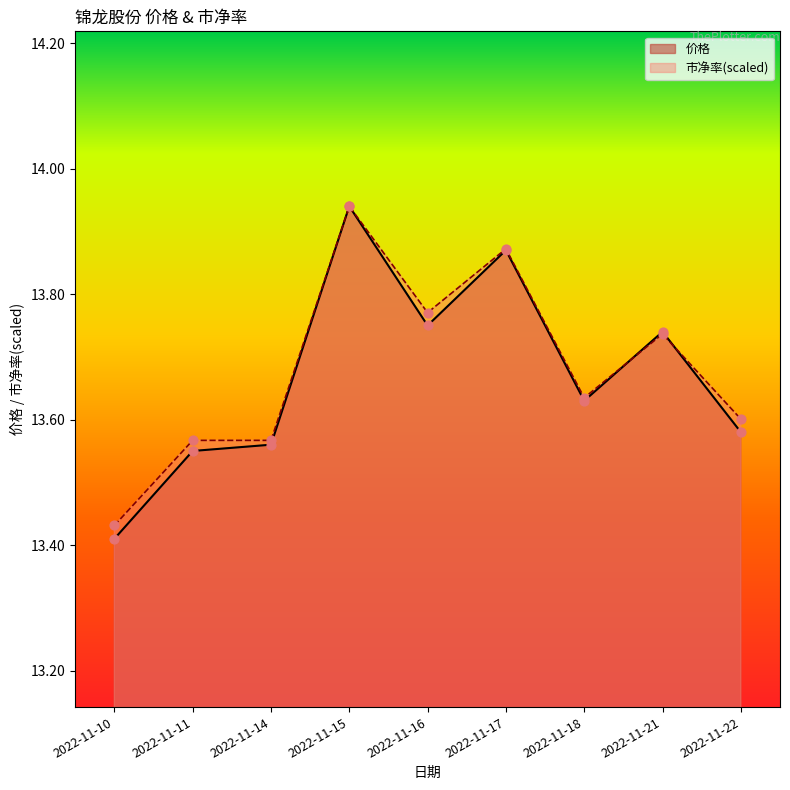

Which series reaches the maximum Y coordinate?

价格